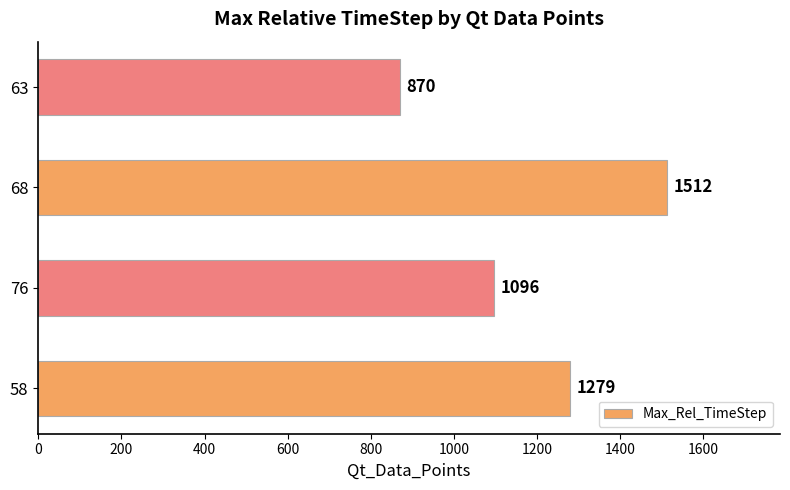

Rank the categories by value from lowest to highest.

63, 76, 58, 68